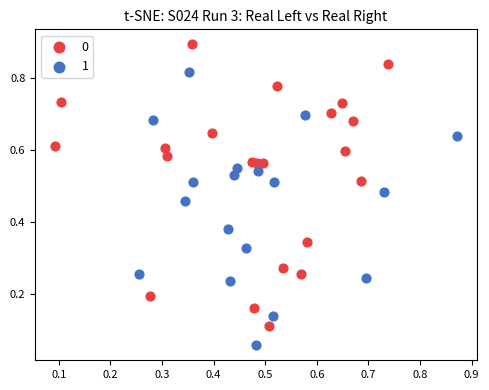

Which series reaches the maximum Y coordinate?

0